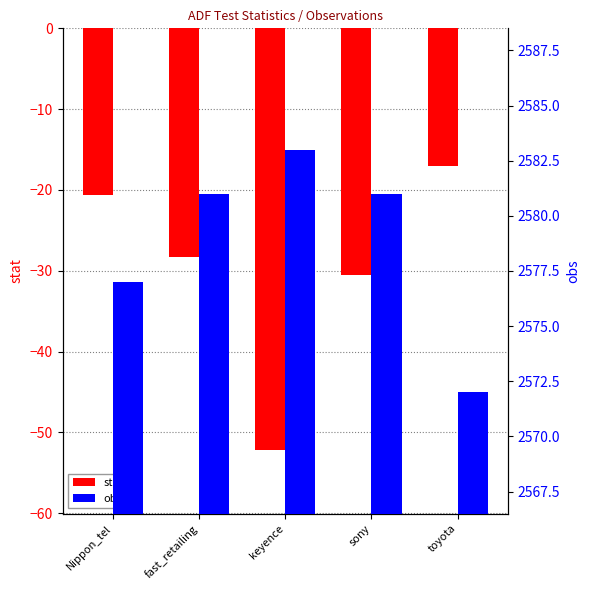

Reading right to left, extract all data points from this chart.

stat: -17.1	-30.5	-52.2	-28.3	-20.6
obs: 2572.0	2581.0	2583.0	2581.0	2577.0